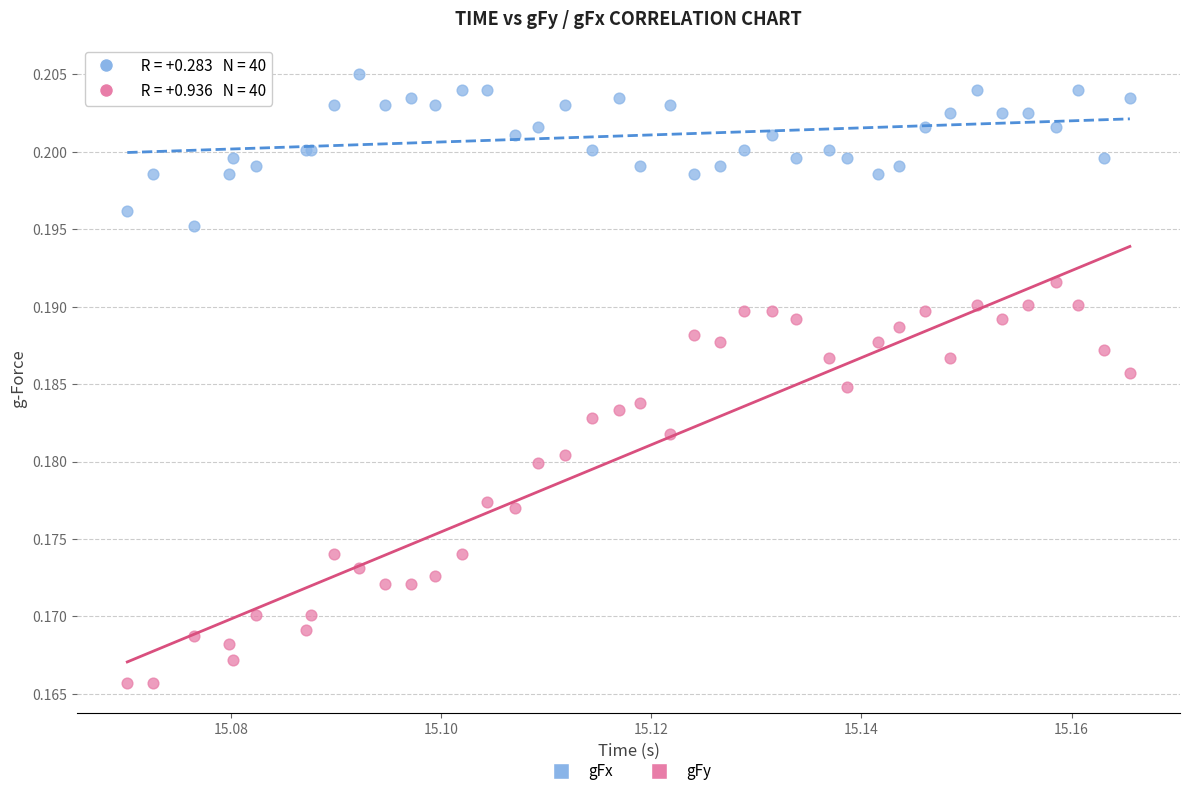

Which series contains the highest Y value?

gFx